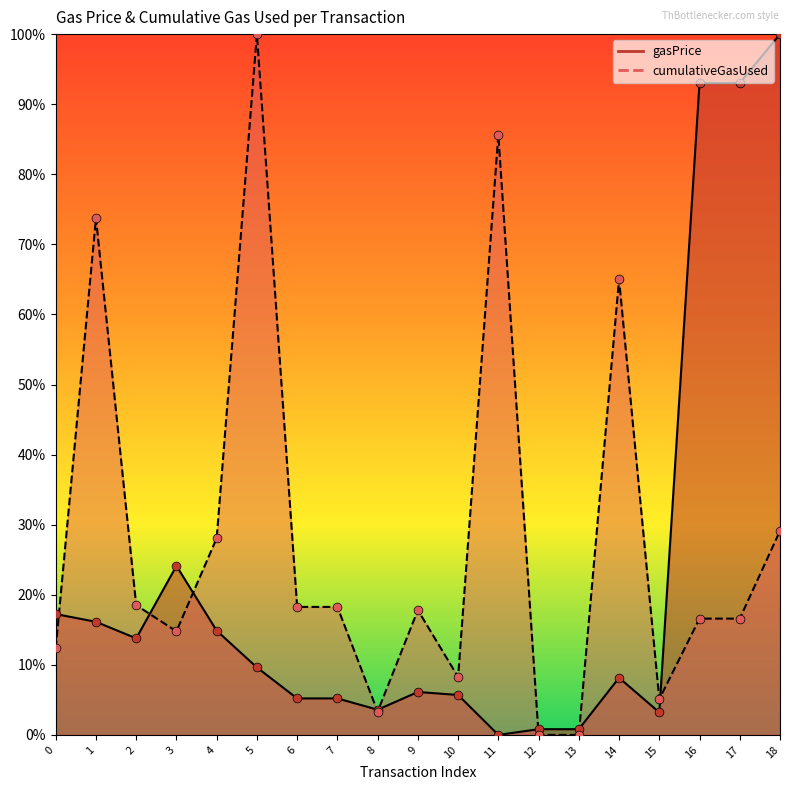

Which series has the largest total across all categories?

cumulativeGasUsed